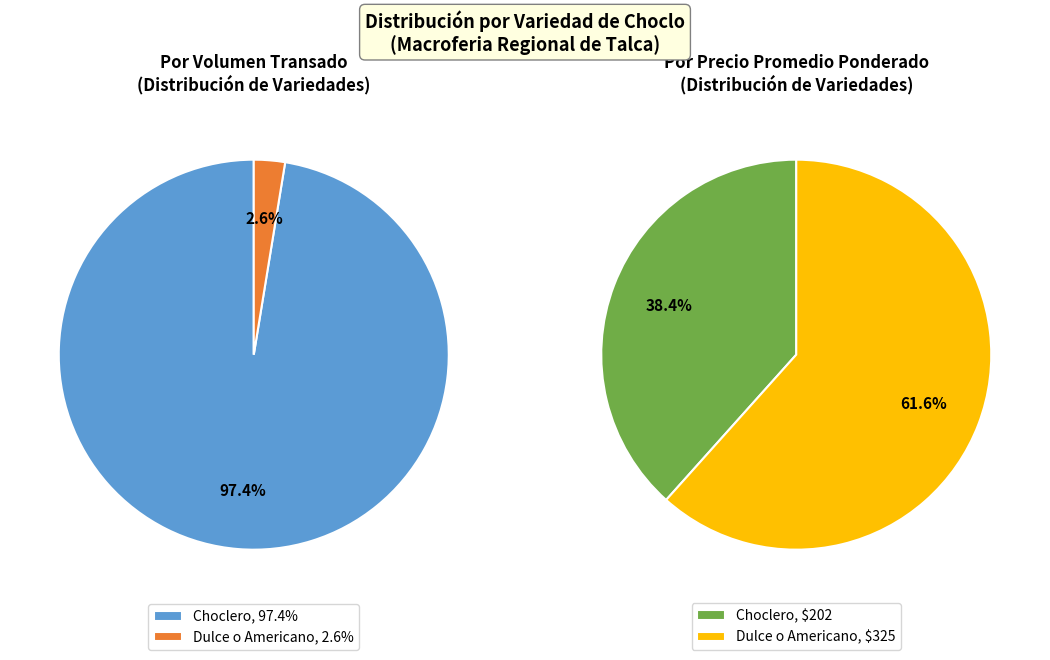

Rank the categories by value from highest to lowest.

Choclero, Dulce o Americano